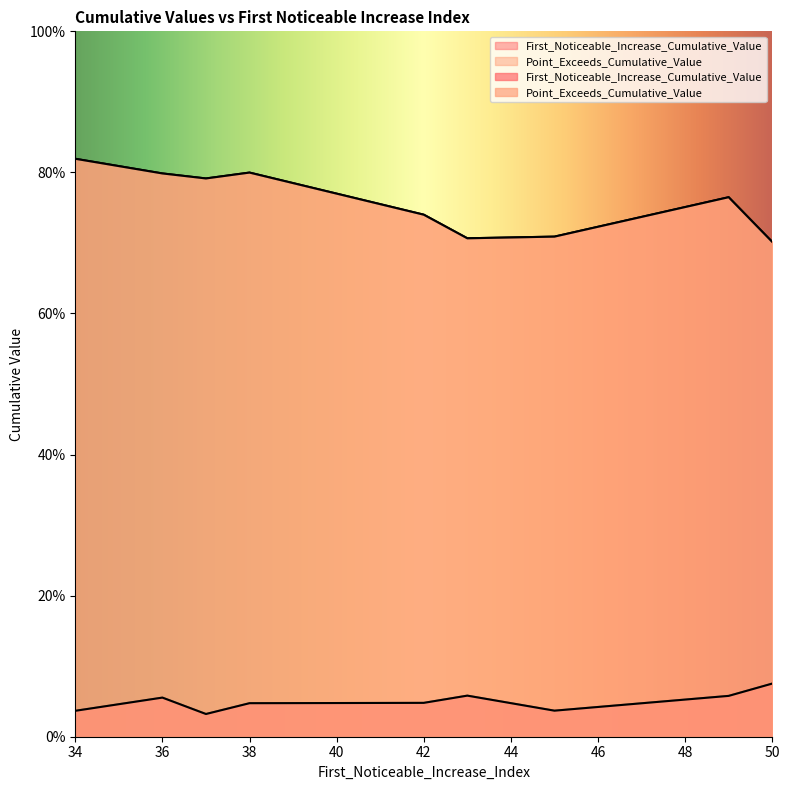

What is the label of the 9th point from the right?

34